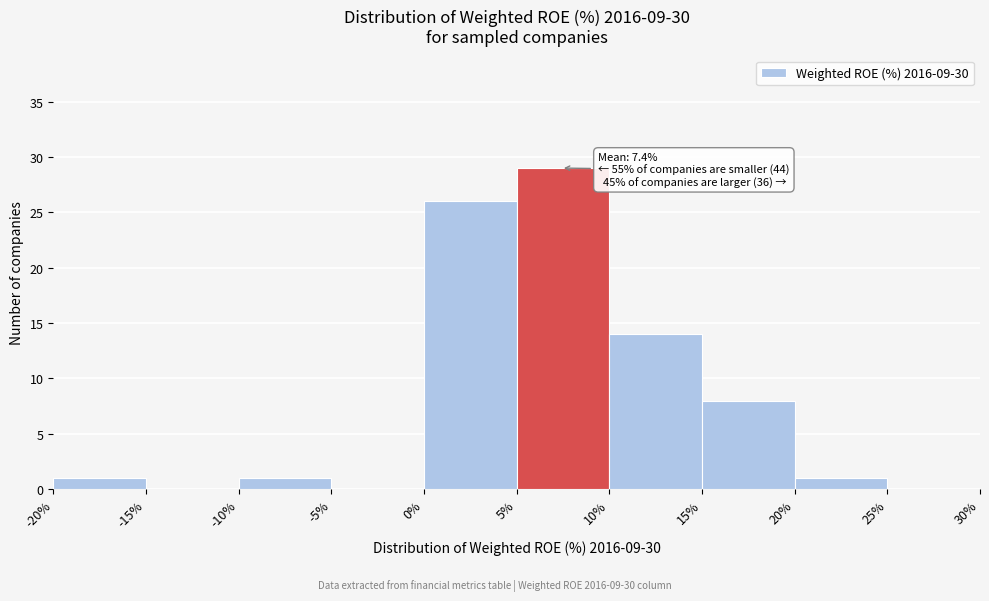

Over which range of the x-axis is the bar tallest?

5% to 10%